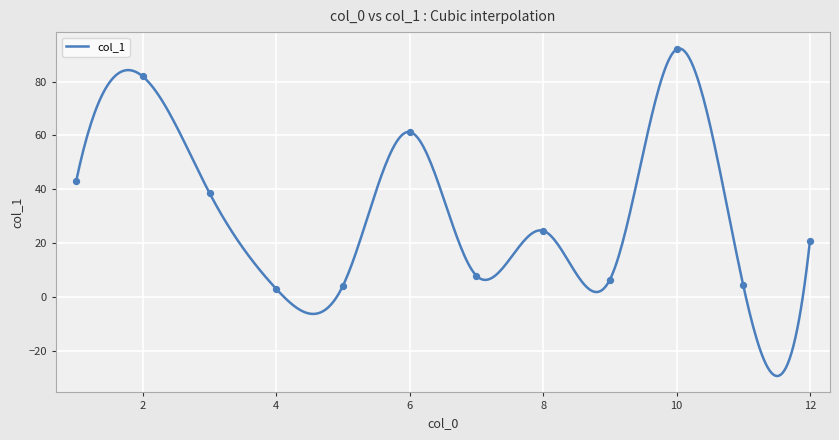

What is the change in value from 9 to 10?

+85.6